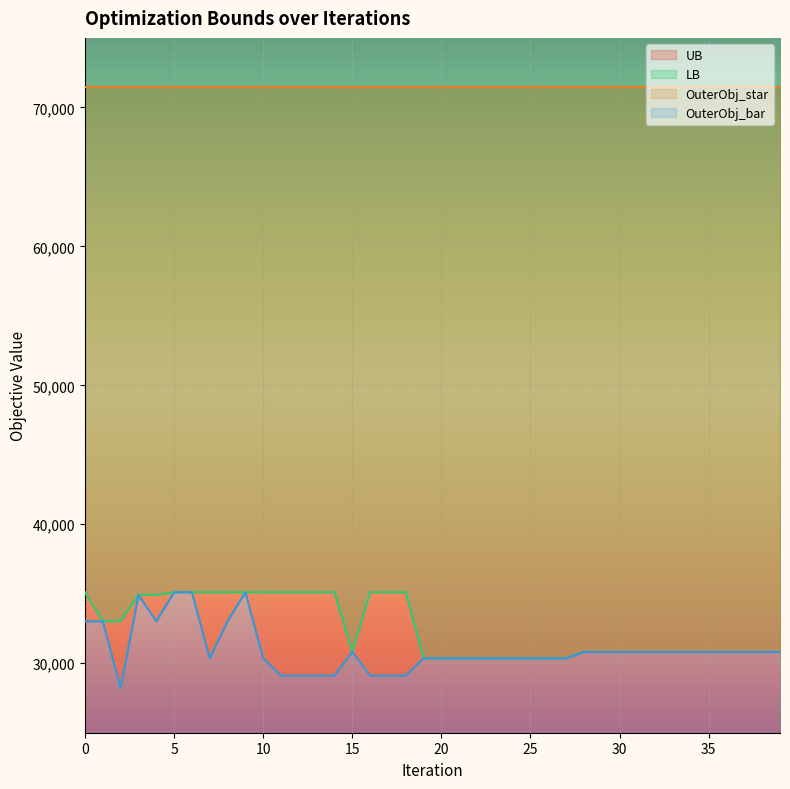

What is the value of the OuterObj_bar point at the 25th from the left?

30360.0